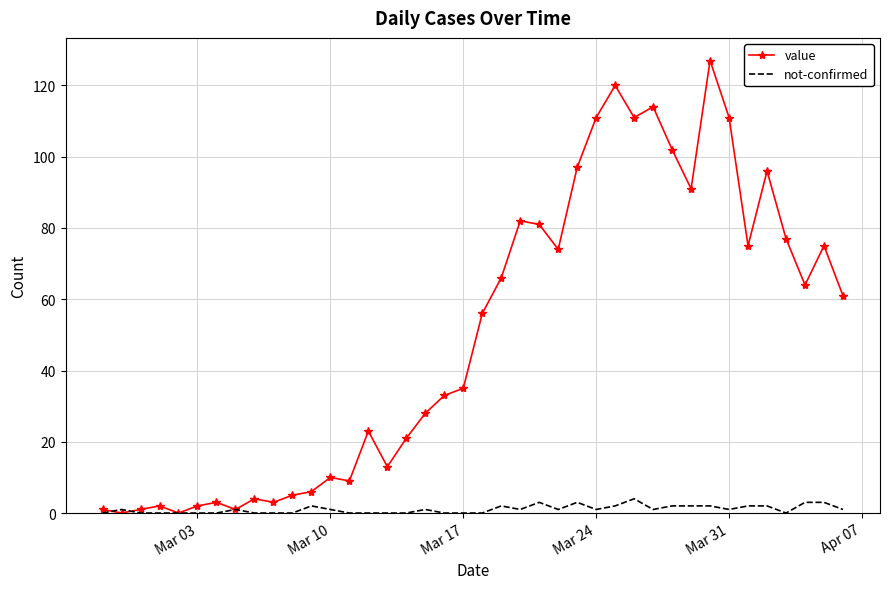

Which series has the largest total across all categories?

value